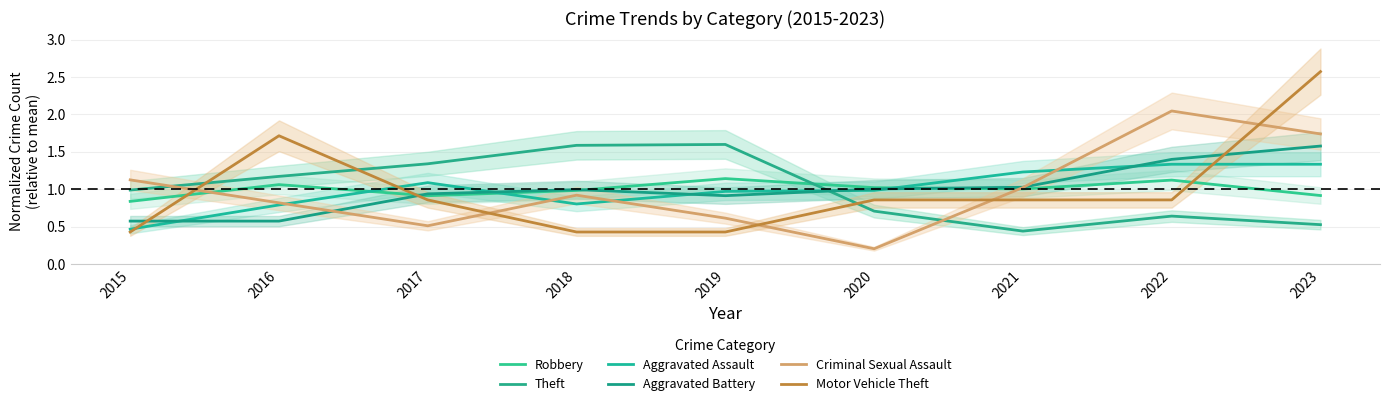

Which series has the largest total across all categories?

Robbery